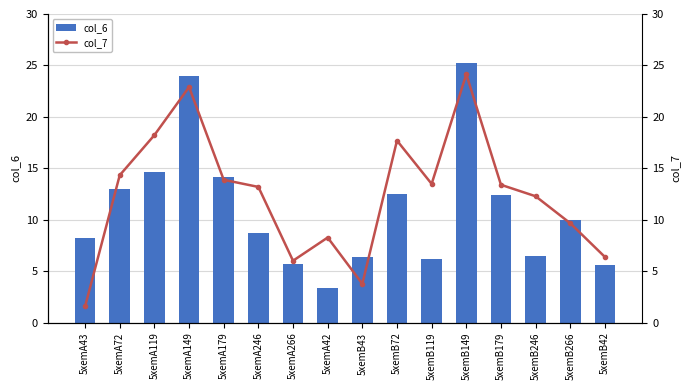

What position from the left is 5xemA42?

8